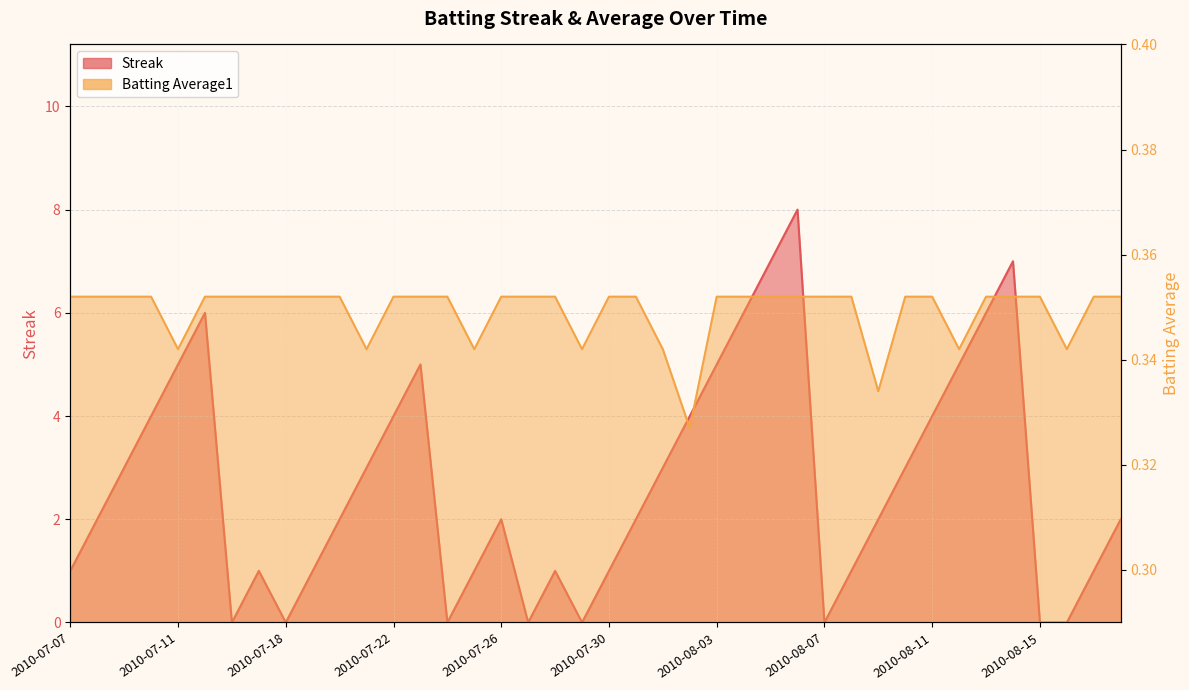

Reading left to right, transcribe all the data shown in this chart.

Streak: 2010-07-07=1.0	2010-07-08=2.0	2010-07-09=3.0	2010-07-10=4.0	2010-07-11=5.0	2010-07-15=6.0	2010-07-16=0.0	2010-07-17=1.0	2010-07-18=0.0	2010-07-19=1.0	2010-07-20=2.0	2010-07-21=3.0	2010-07-22=4.0	2010-07-23=5.0	2010-07-24=0.0	2010-07-25=1.0	2010-07-26=2.0	2010-07-27=0.0	2010-07-28=1.0	2010-07-29=0.0	2010-07-30=1.0	2010-07-31=2.0	2010-08-01=3.0	2010-08-02=4.0	2010-08-03=5.0	2010-08-04=6.0	2010-08-05=7.0	2010-08-06=8.0	2010-08-07=0.0	2010-08-08=1.0	2010-08-09=2.0	2010-08-10=3.0	2010-08-11=4.0	2010-08-12=5.0	2010-08-13=6.0	2010-08-14=7.0	2010-08-15=0.0	2010-08-16=0.0	2010-08-17=1.0	2010-08-18=2.0
Batting Average1: 2010-07-07=0.4	2010-07-08=0.4	2010-07-09=0.4	2010-07-10=0.4	2010-07-11=0.3	2010-07-15=0.4	2010-07-16=0.4	2010-07-17=0.4	2010-07-18=0.4	2010-07-19=0.4	2010-07-20=0.4	2010-07-21=0.3	2010-07-22=0.4	2010-07-23=0.4	2010-07-24=0.4	2010-07-25=0.3	2010-07-26=0.4	2010-07-27=0.4	2010-07-28=0.4	2010-07-29=0.3	2010-07-30=0.4	2010-07-31=0.4	2010-08-01=0.3	2010-08-02=0.3	2010-08-03=0.4	2010-08-04=0.4	2010-08-05=0.4	2010-08-06=0.4	2010-08-07=0.4	2010-08-08=0.4	2010-08-09=0.3	2010-08-10=0.4	2010-08-11=0.4	2010-08-12=0.3	2010-08-13=0.4	2010-08-14=0.4	2010-08-15=0.4	2010-08-16=0.3	2010-08-17=0.4	2010-08-18=0.4